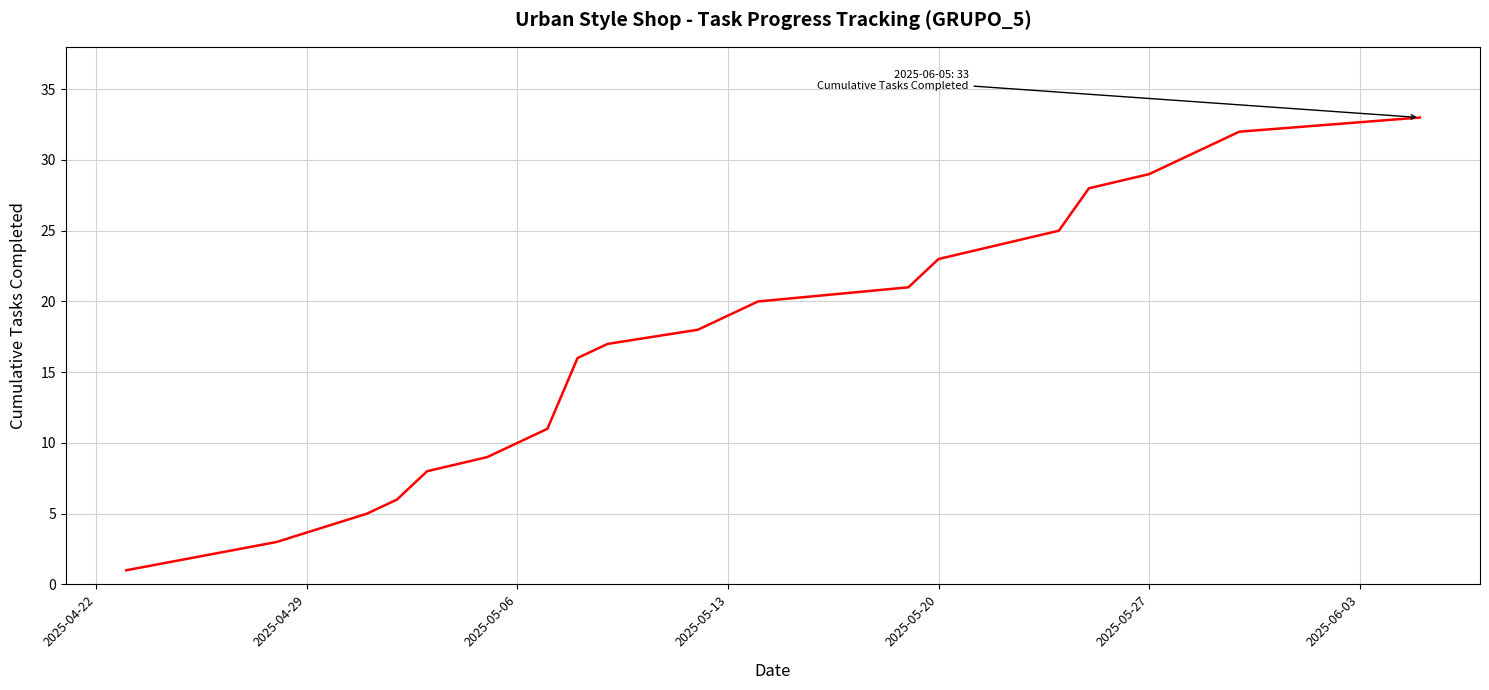

How many lines are shown in the chart?

1